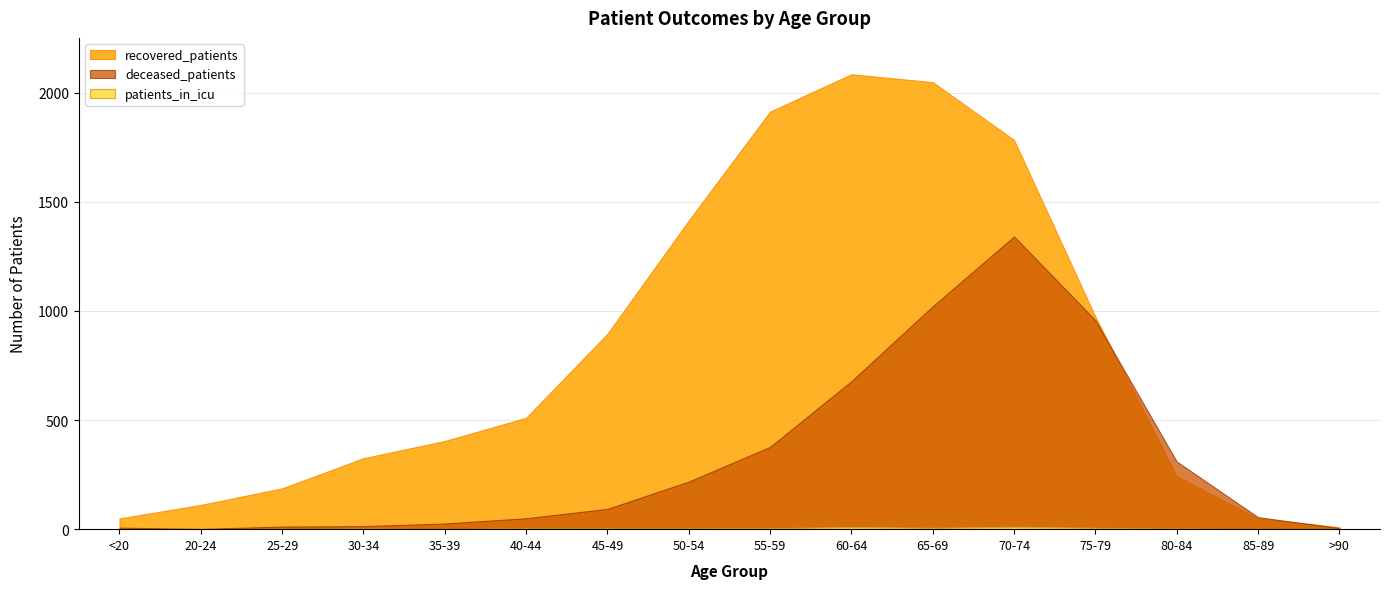

What is the average value of the deceased_patients series?

323